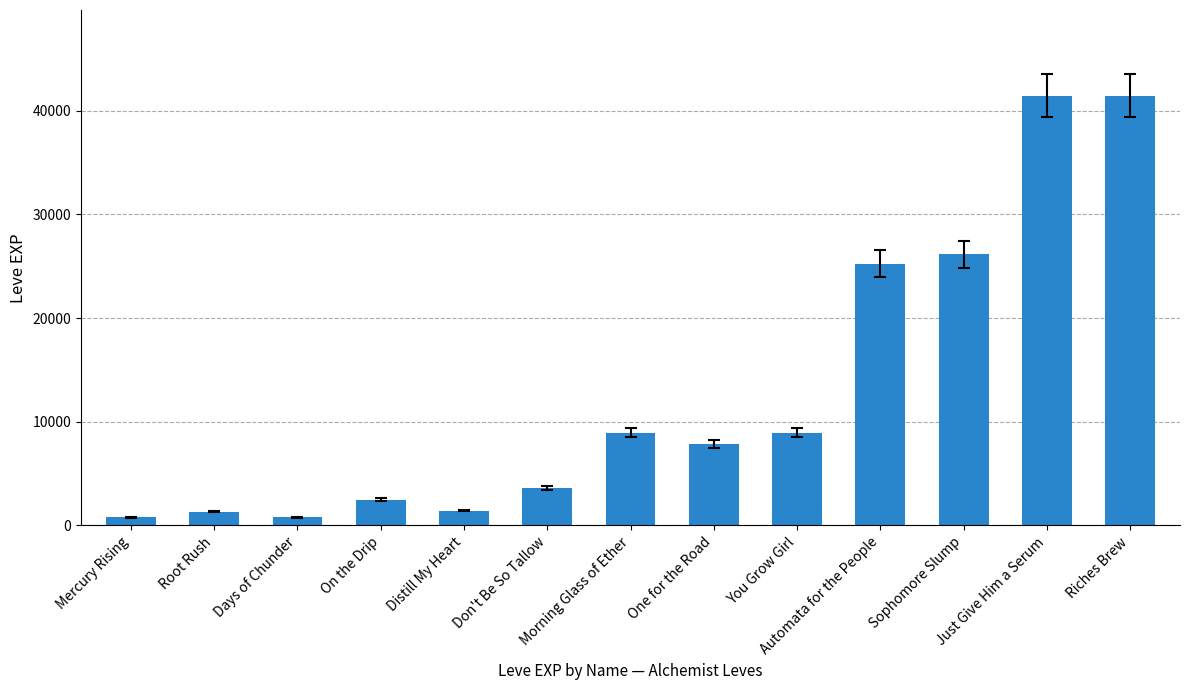

Between Sophomore Slump and One for the Road, which is larger?

Sophomore Slump